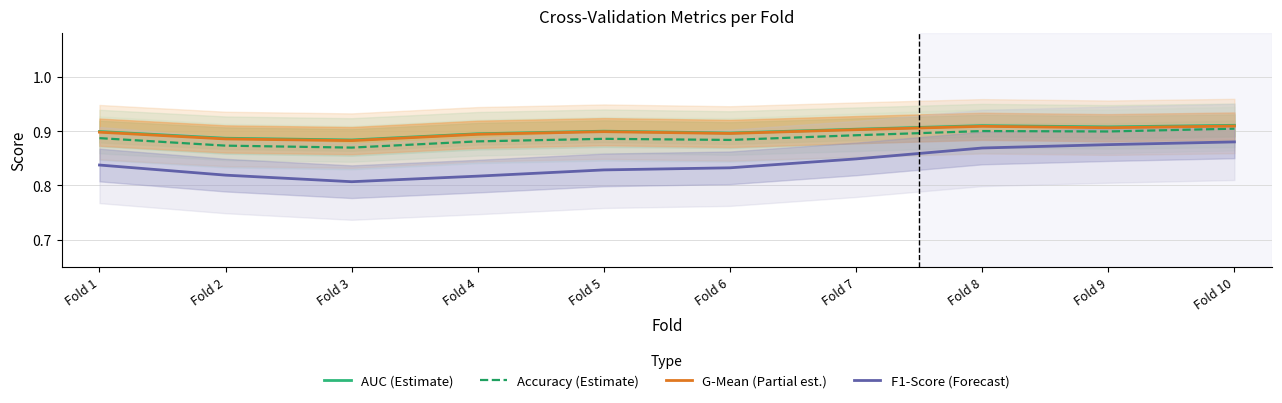

In AUC (Estimate), how many points are higher than both neighbors (excluding endpoints)?

2